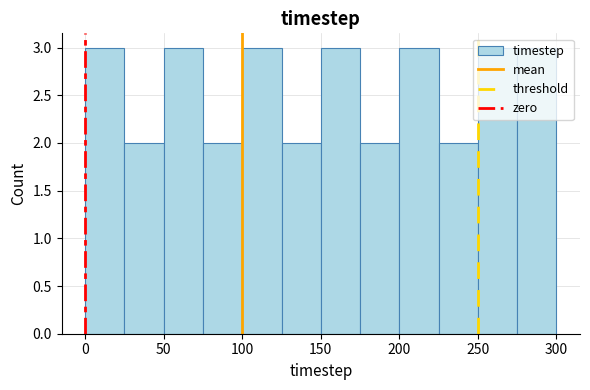

How tall is the bar that spans 100 to 125 on the x-axis? The values are not printed on the chart, so give them approximately, as read against the axis.

3